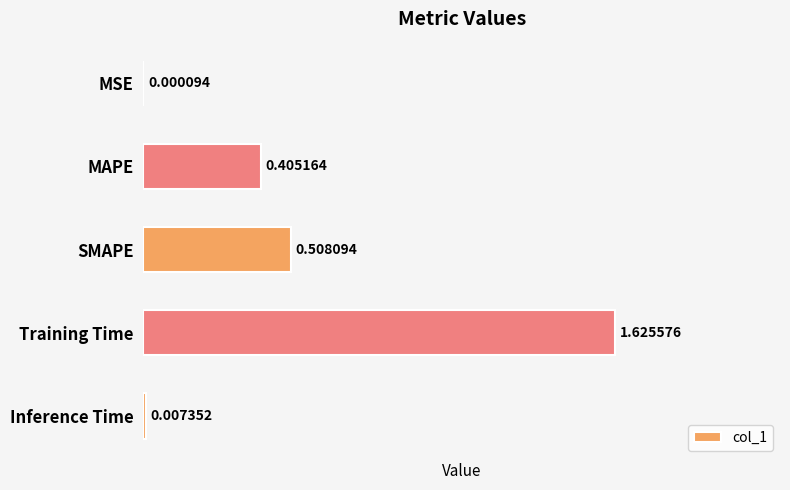

Which has a higher value, Inference Time or Training Time?

Training Time